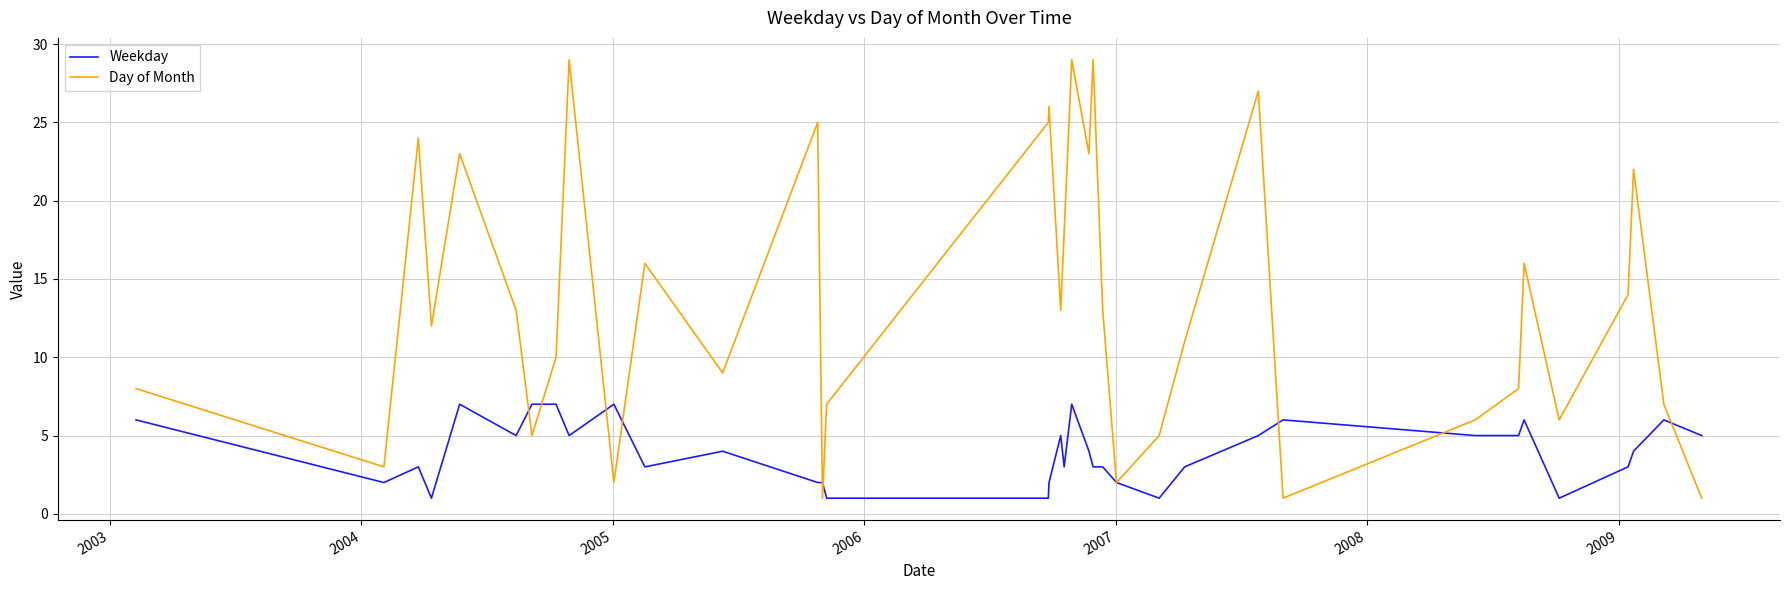

Reading left to right, list all the values displayed in this chart.

Weekday: 6	2	3	1	7	5	7	7	5	7	3	4	2	2	1	1	2	5	3	7	4	3	3	2	1	3	5	6	5	5	6	1	3	4	6	5
Day of Month: 8	3	24	12	23	13	5	10	29	2	16	9	25	1	7	25	26	13	18	29	23	29	13	2	5	11	27	1	6	8	16	6	14	22	7	1